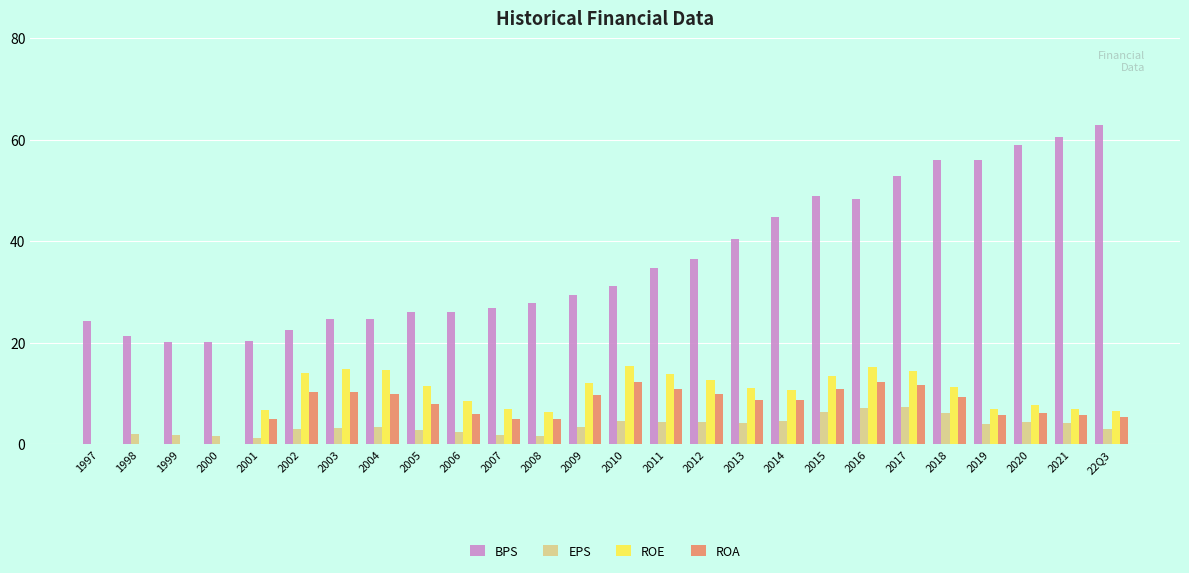

What is the sum of all ROE values?

242.4